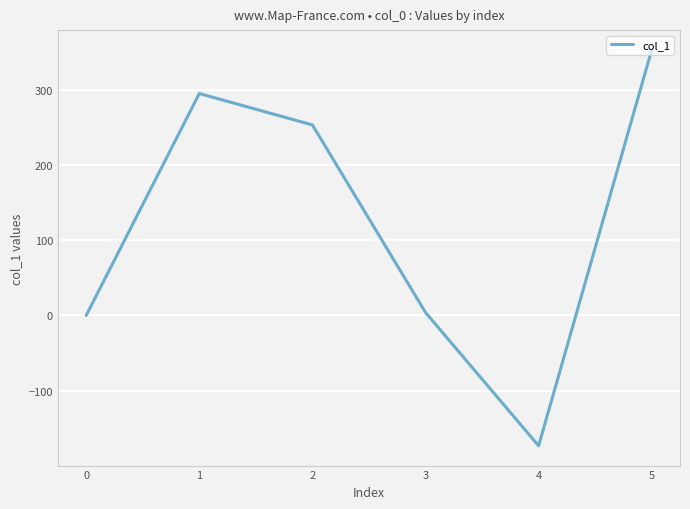

Reading left to right, transcribe all the data shown in this chart.

0=0.0	1=295.0	2=253.3	3=3.9	4=-173.3	5=353.0